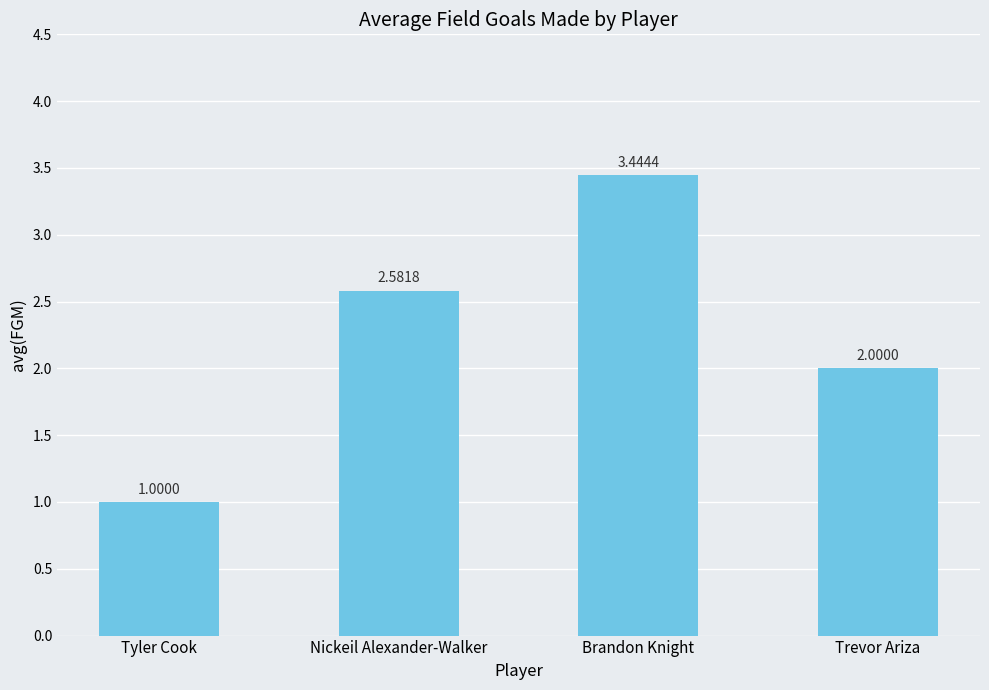

List the labels in order of value, largest first.

Brandon Knight, Nickeil Alexander-Walker, Trevor Ariza, Tyler Cook